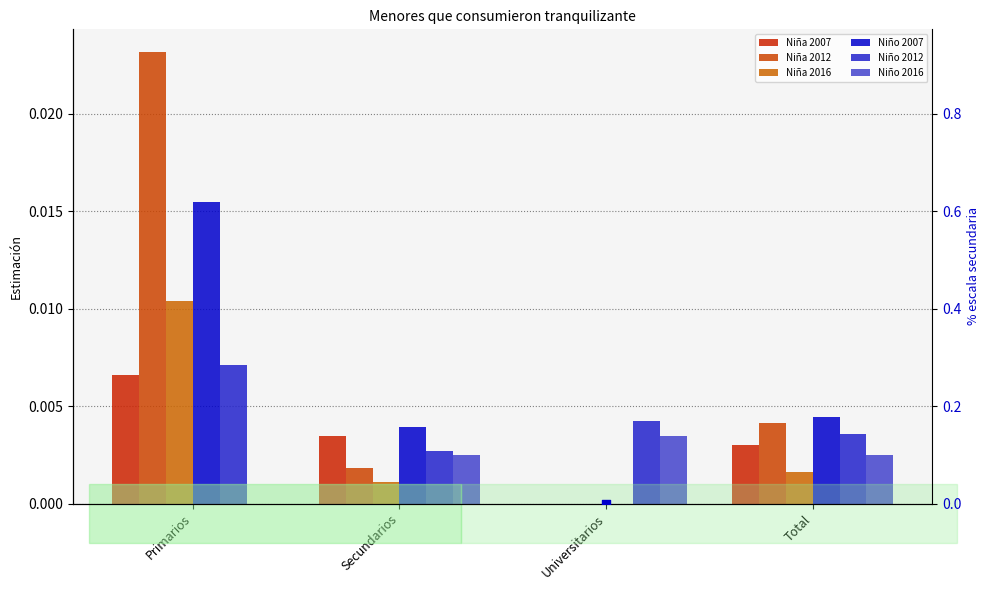

What are all the series names shown in the legend?

Niña 2007, Niña 2012, Niña 2016, Niño 2007, Niño 2012, Niño 2016